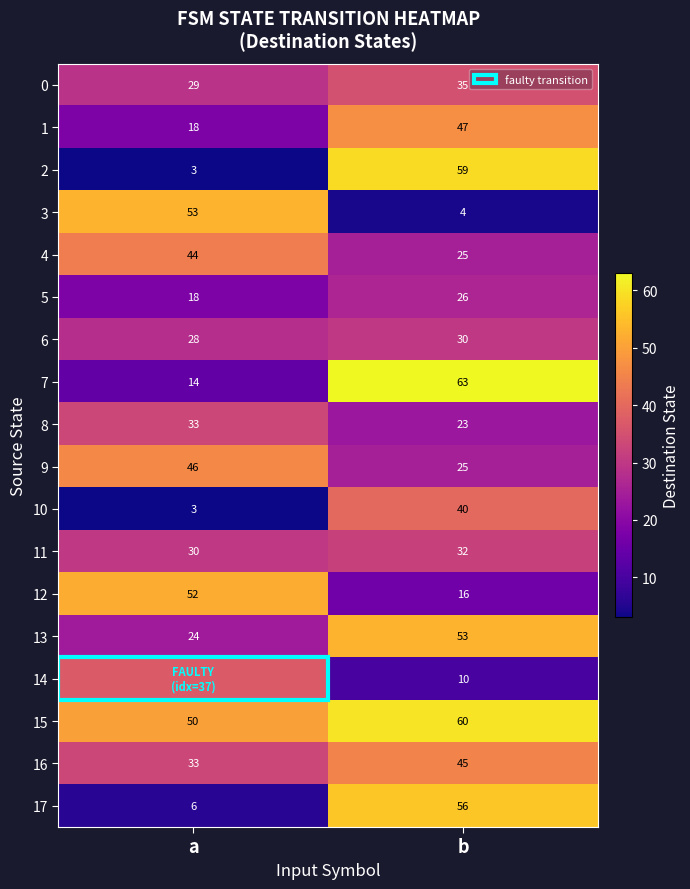

What is the average value of the 5 series?

22